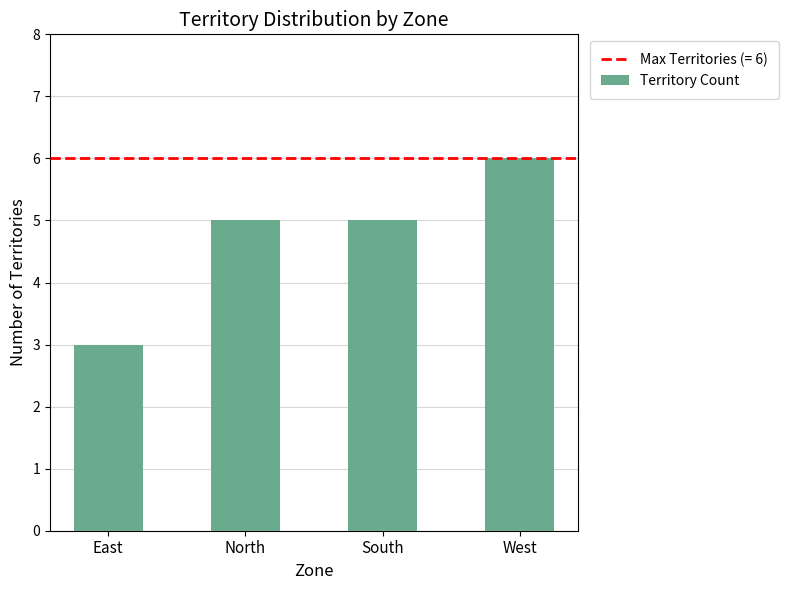

What is the change in value from East to South?

+2